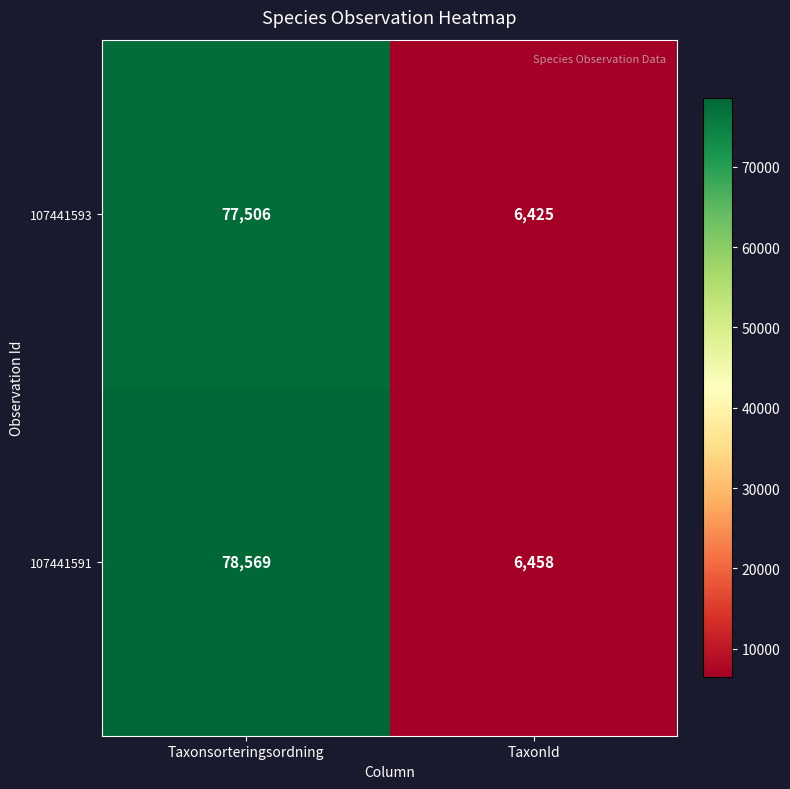

At how many categories does at least one series exceed 29456?

1